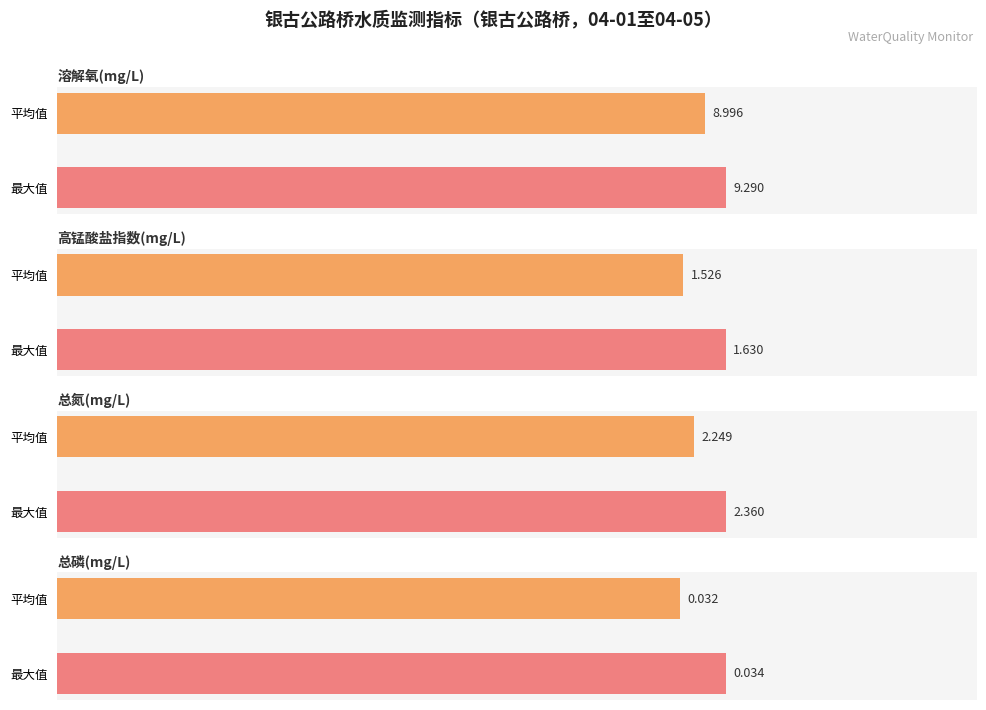

At how many categories does at least one series exceed 2?

2